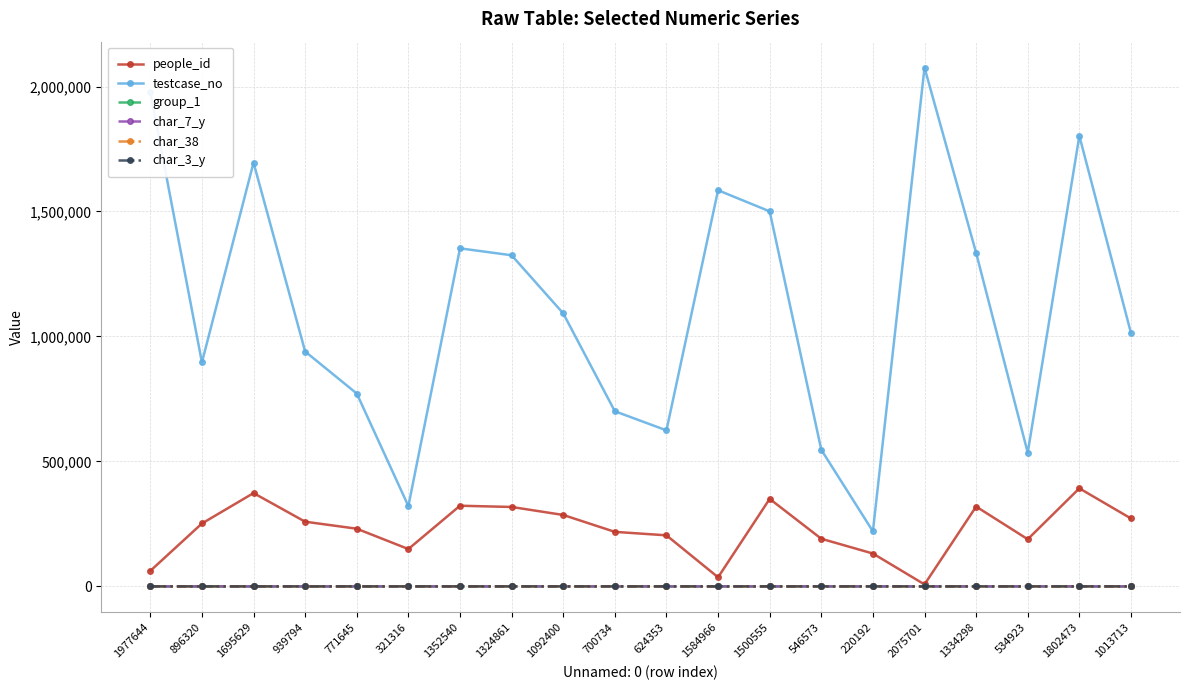

Where is the first local maximum for people_id?

1695629